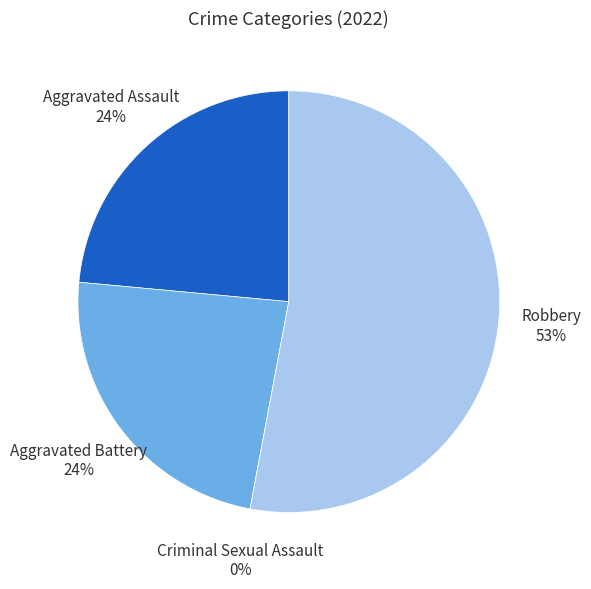

To the nearest percent, what is the average slice percentage?

25%